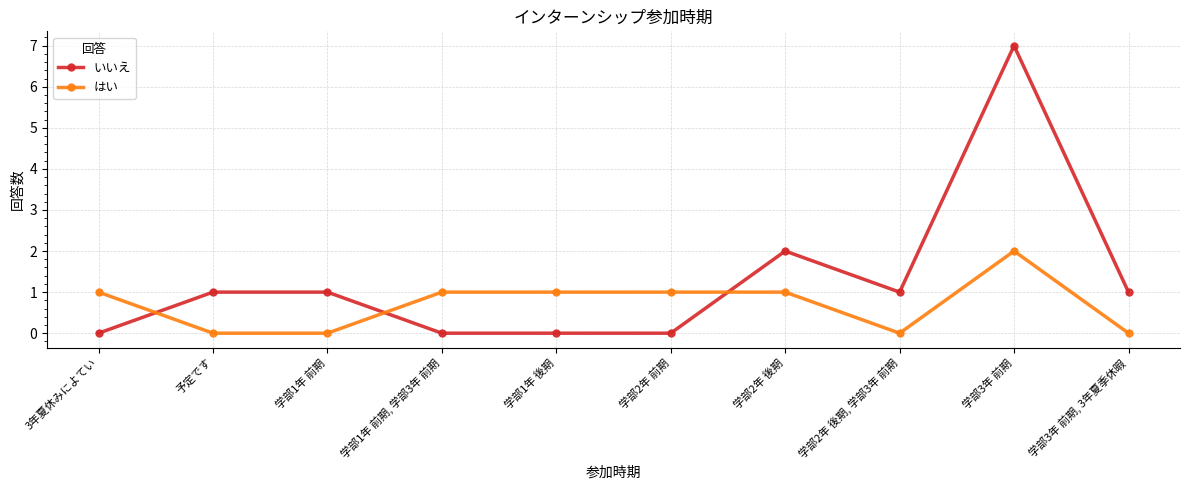

How many categories are shown in the chart?

10